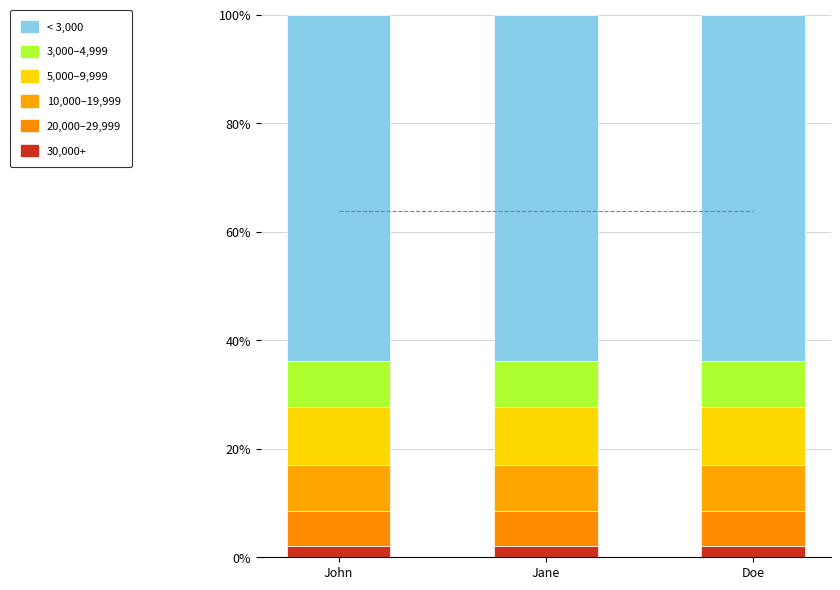

What is the sum of all 10,000–19,999 values?

25.5